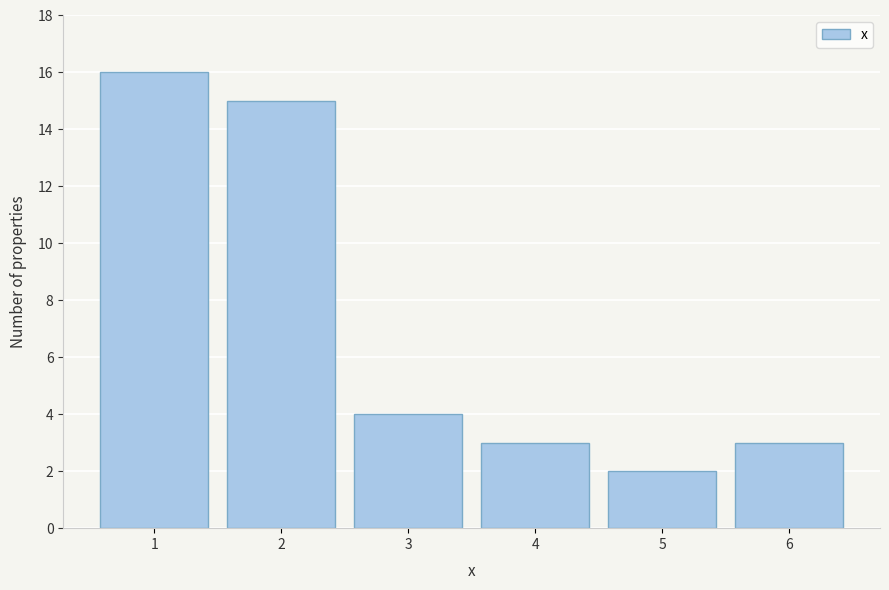

Reading left to right, extract all data points from this chart.

1=16	2=15	3=4	4=3	5=2	6=3